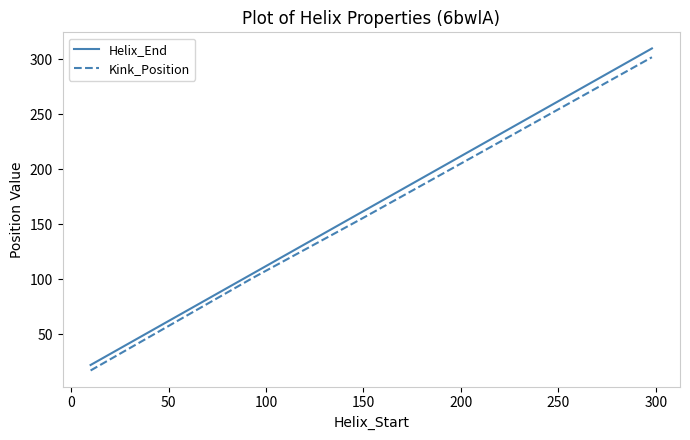

What is the average value of the Helix_End series?

166